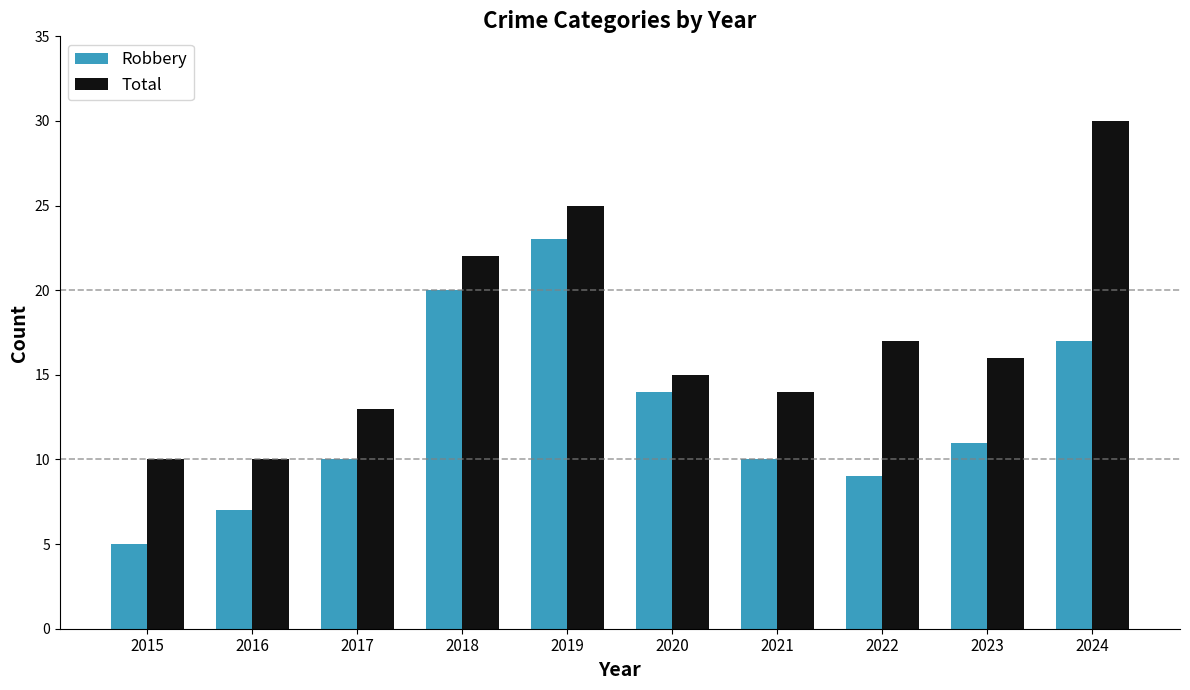

At 2021, list the series in order from smallest to largest.

Robbery, Total